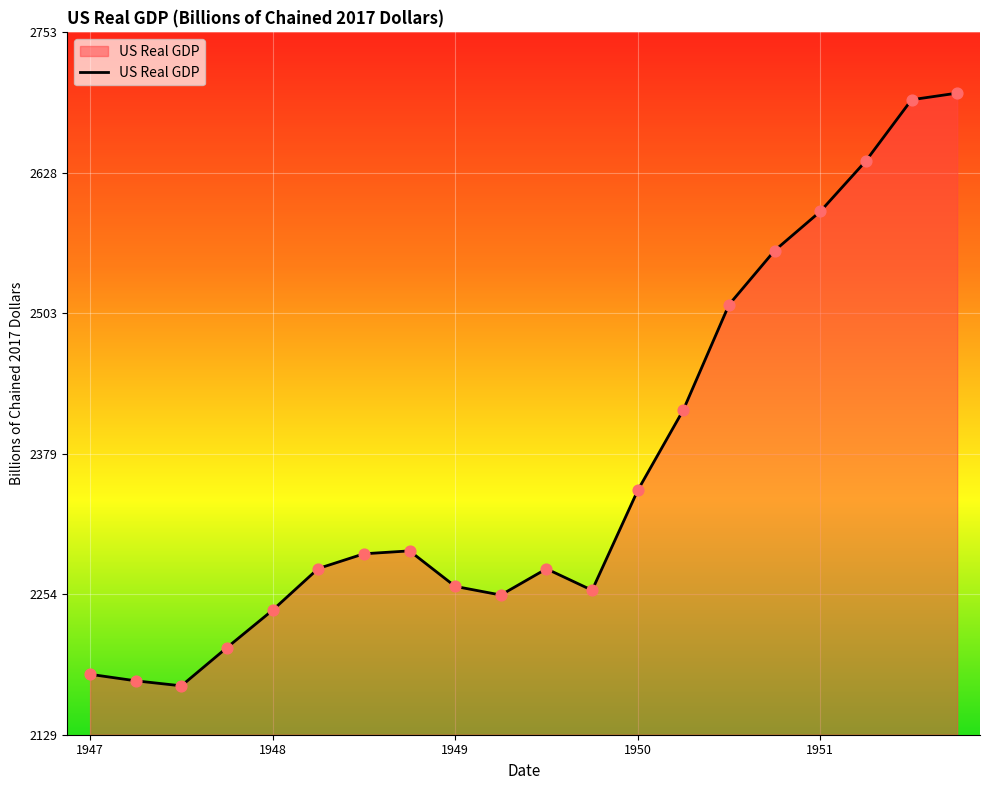

What is the maximum value shown in the chart?

2699.2